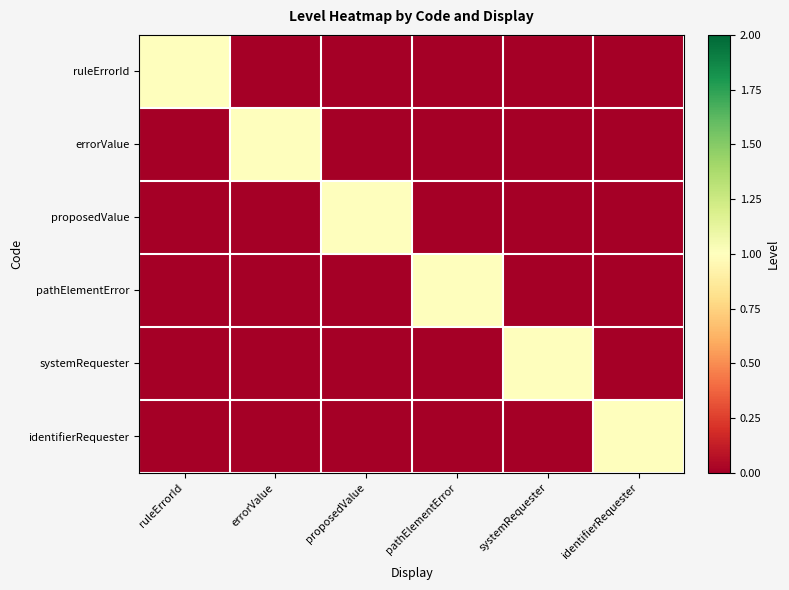

At how many categories does at least one series exceed 0?

6